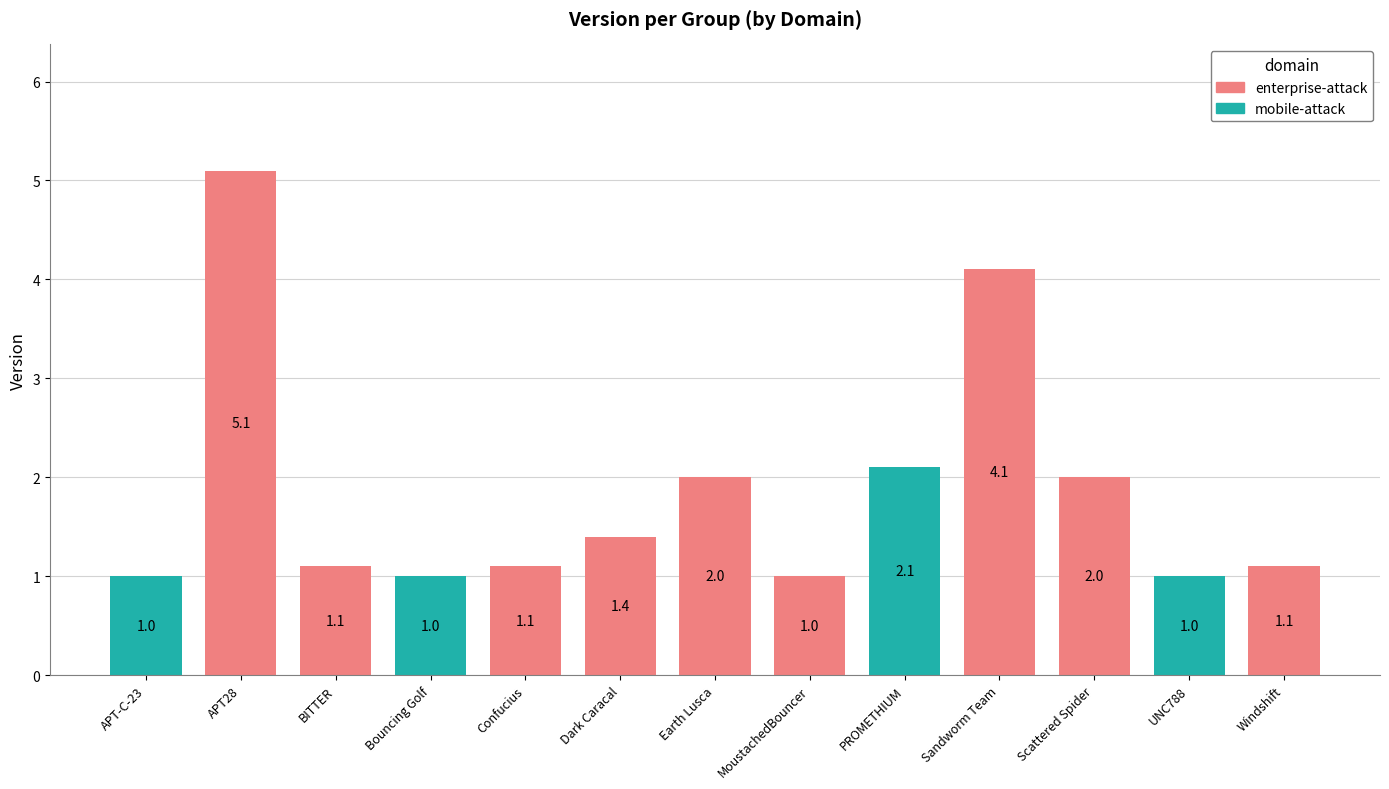

What is the maximum value shown in the chart?

5.1